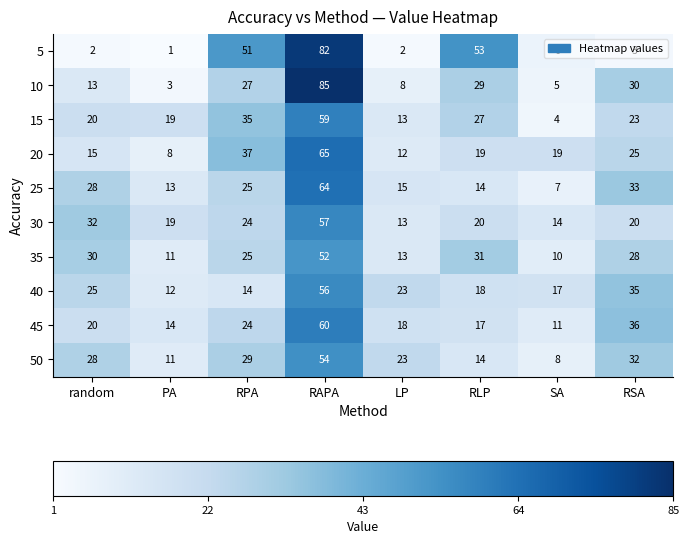

Count the number of categories in the chart.

8